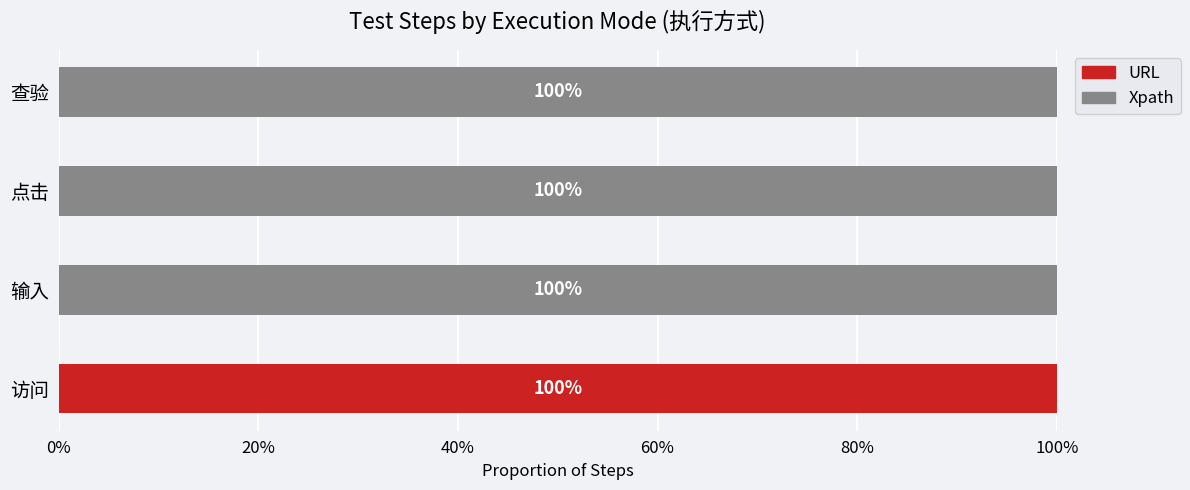

The value of URL at 点击 is 44. True or false?

False